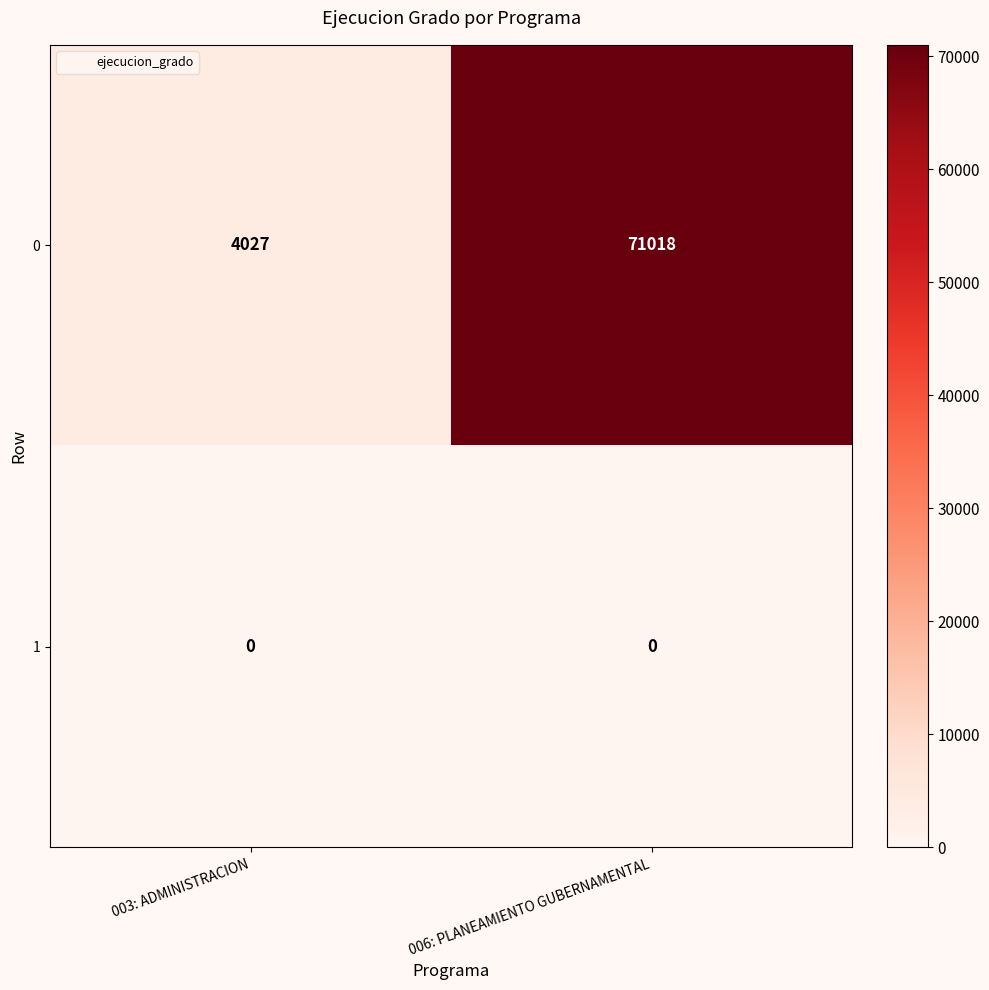

List the series in order of their overall mean, highest first.

0, 1